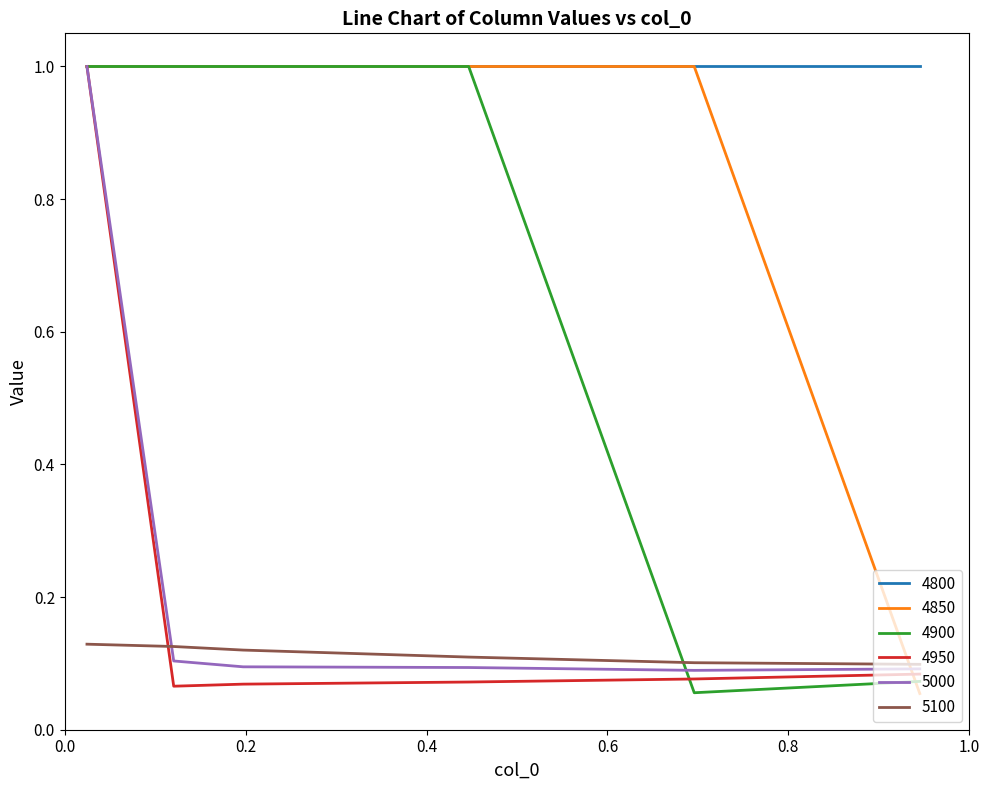

What is the maximum value for 4900?

1.0